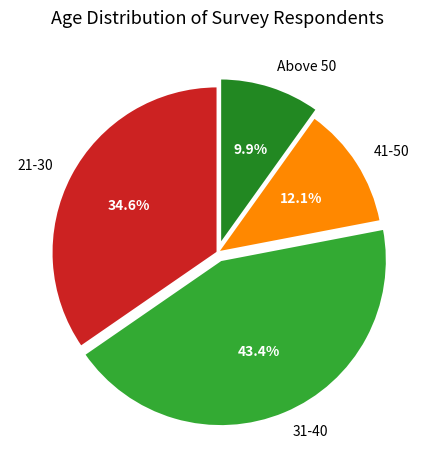

To the nearest percent, what is the difference between the Above 50 and 31-40 slice percentages?

34%